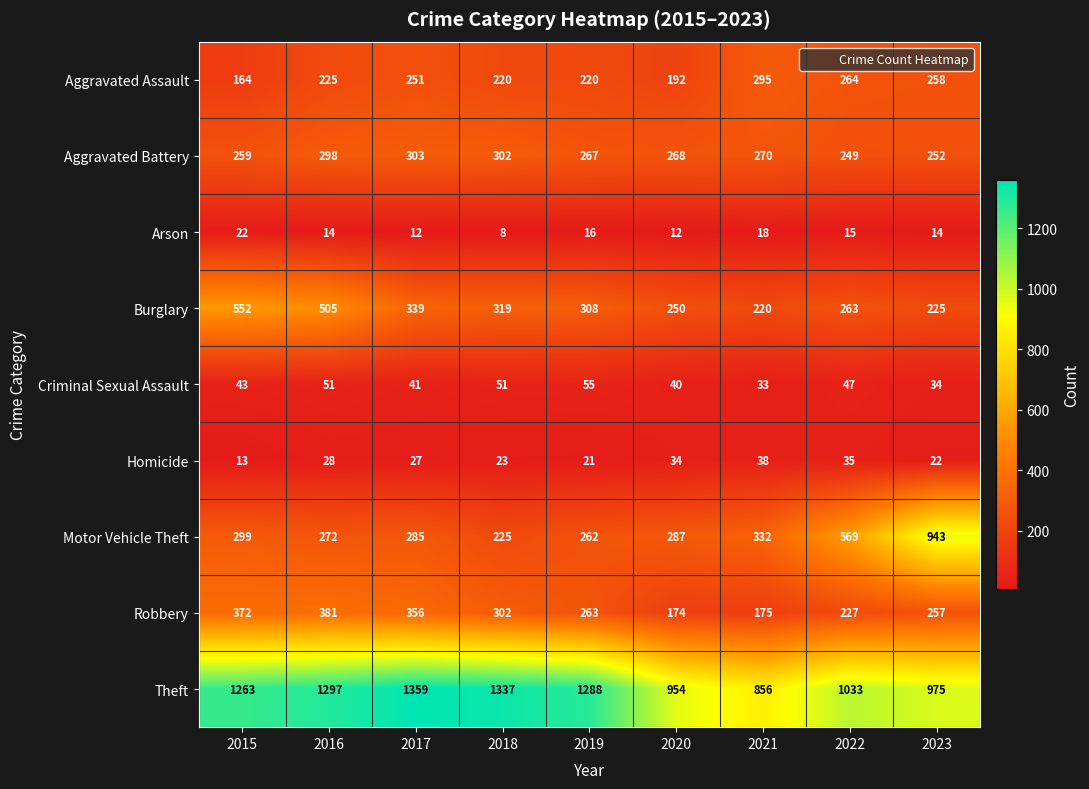

Is the value of Motor Vehicle Theft at 2019 greater than the value of Burglary at 2022?

No